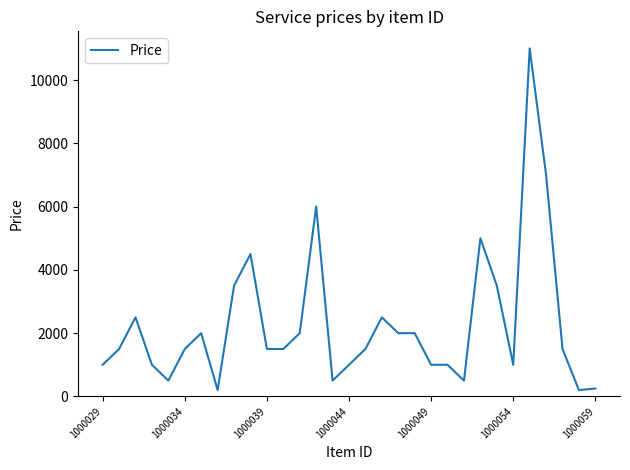

Reading left to right, what are all the values shown in this chart?

1000	1500	2500	1000	500	1500	2000	200	3500	4500	1500	1500	2000	6000	500	1000	1500	2500	2000	2000	1000	1000	500	5000	3500	1000	11000	7000	1500	200	250